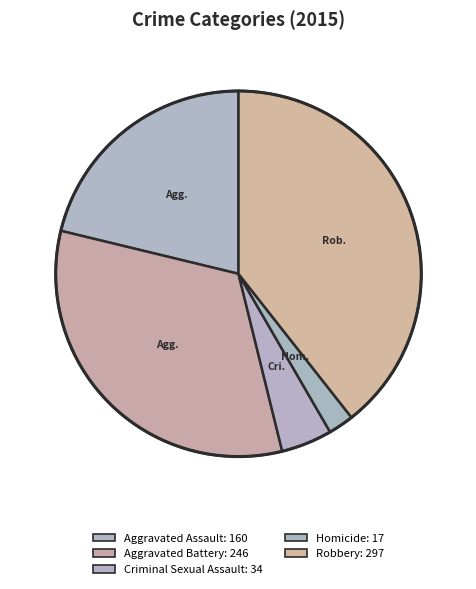

Is it true that Criminal Sexual Assault is 5% of the pie?

True